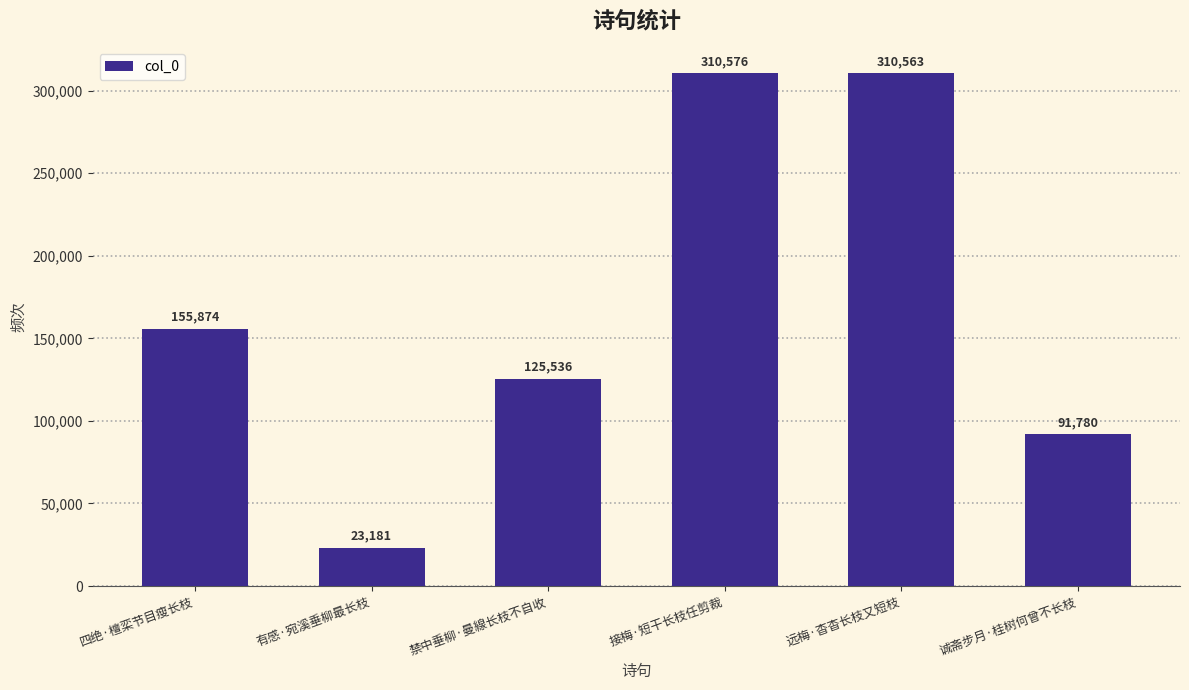

What is the difference between the maximum and second lowest values?

218796